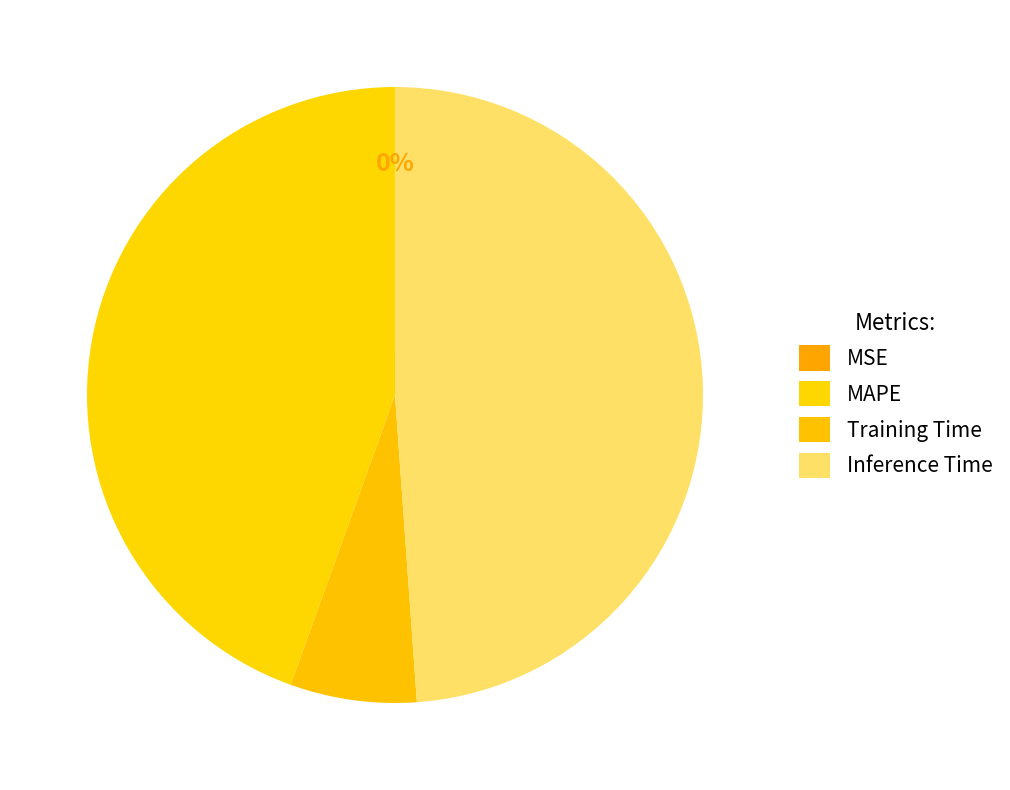

To the nearest percent, what is the combined percentage of Training Time and Inference Time?

55%